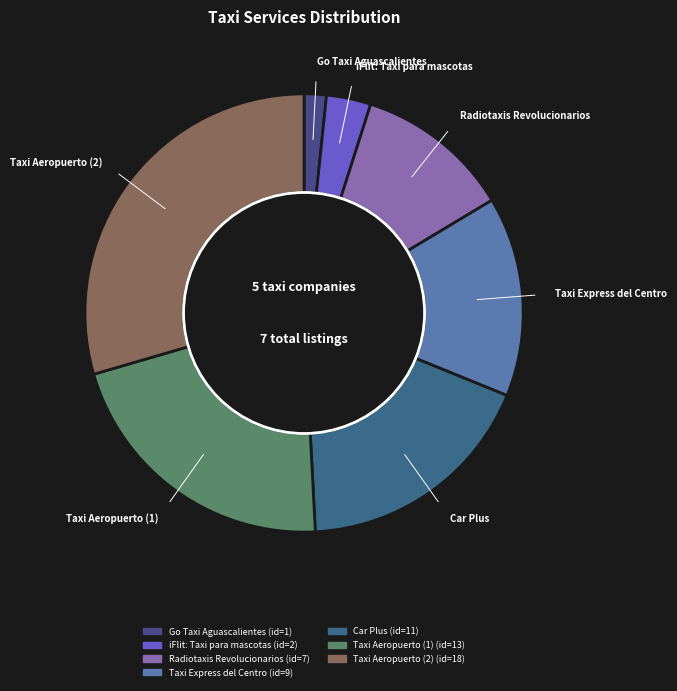

Do Taxi Aeropuerto (2) and iFlit: Taxi para mascotas together represent more than half of the pie?

No